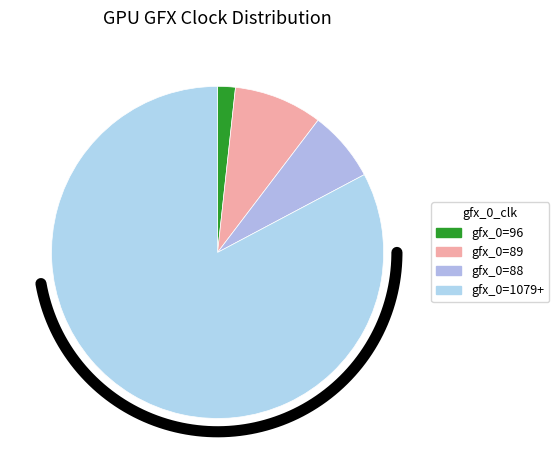

Is 88 the majority of the pie?

No